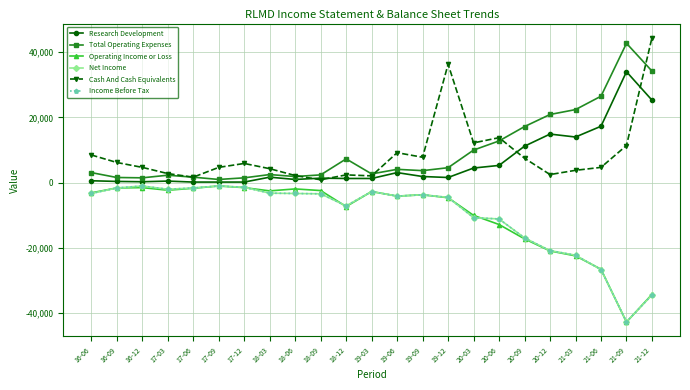

Which category has the highest value in the Operating Income or Loss series?

17-09